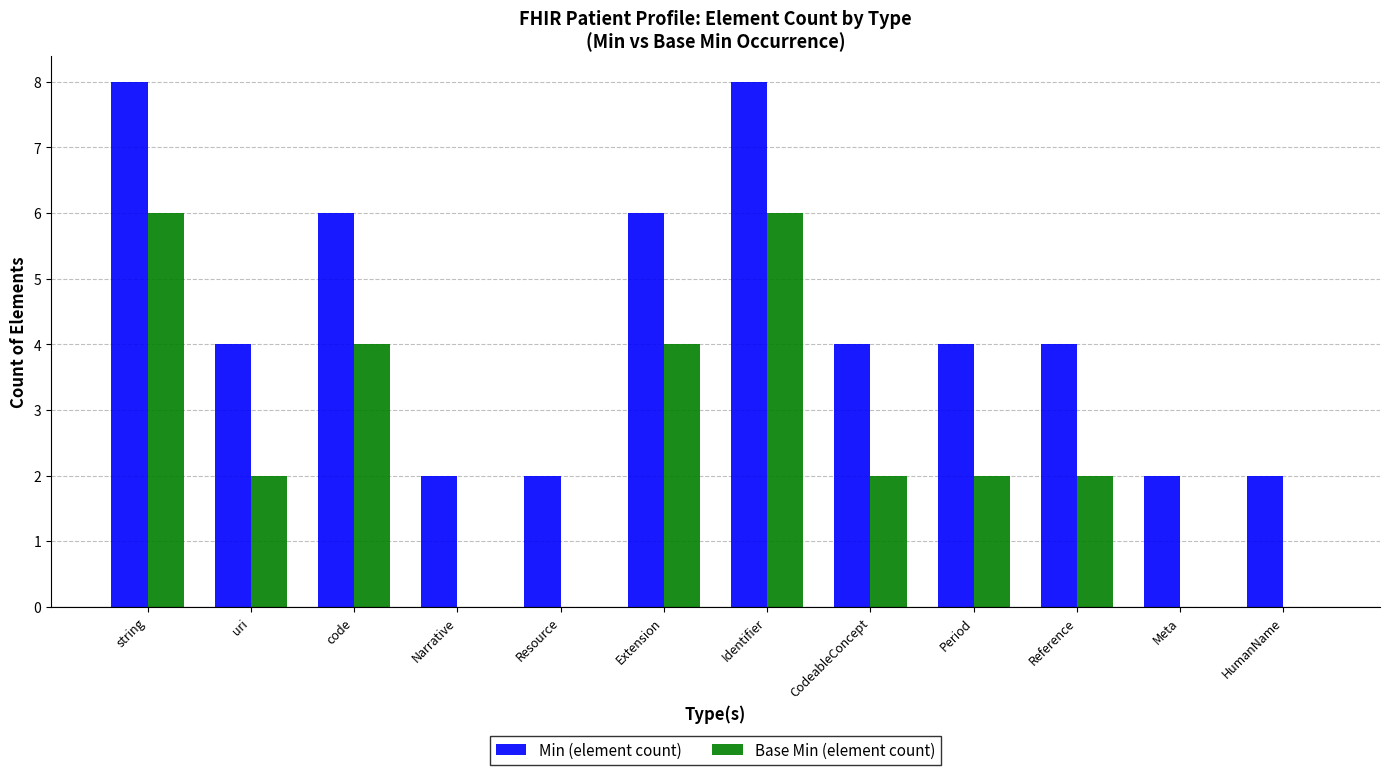

What is the total value across all series at Reference?

6